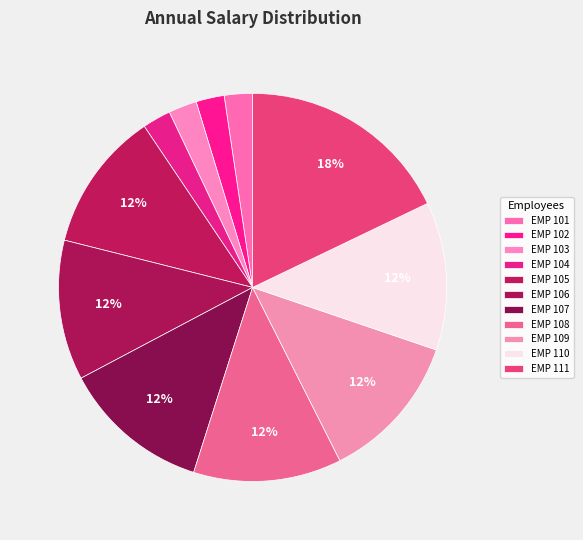

Does any single category account for the majority?

No